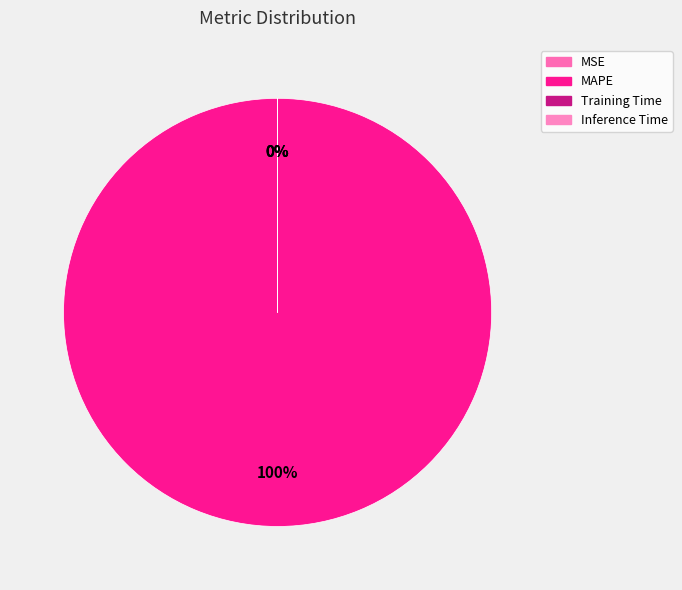

Between MAPE and Training Time, which is larger?

MAPE